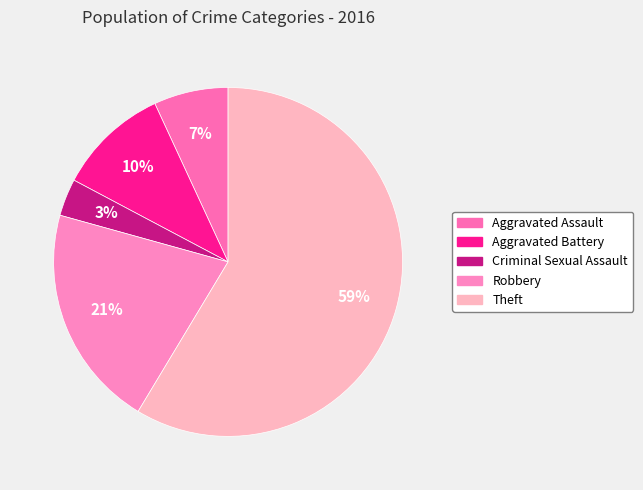

Which slice is the largest?

Theft